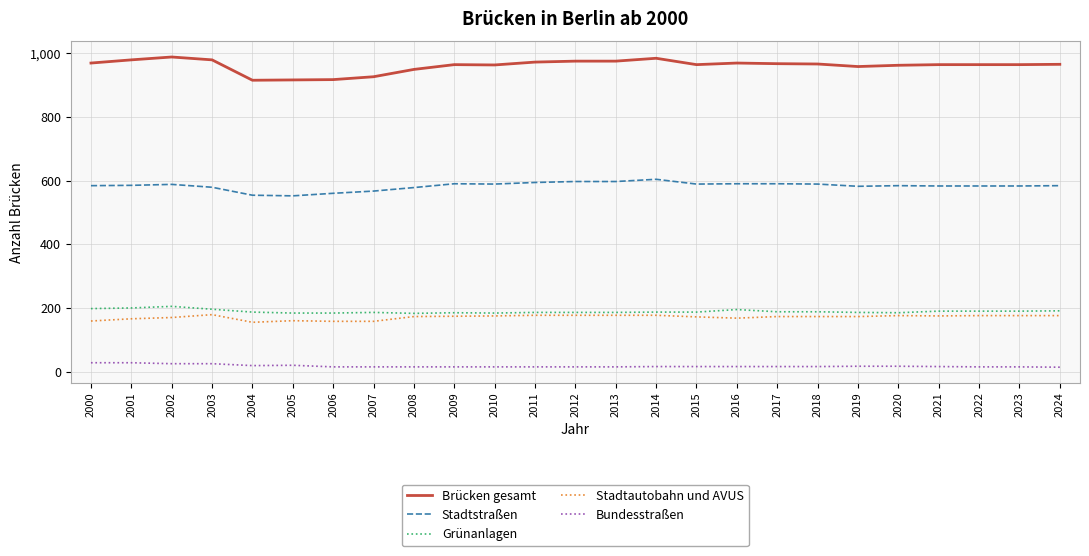

Is it true that Brücken gesamt equals 975 at 2013?

True